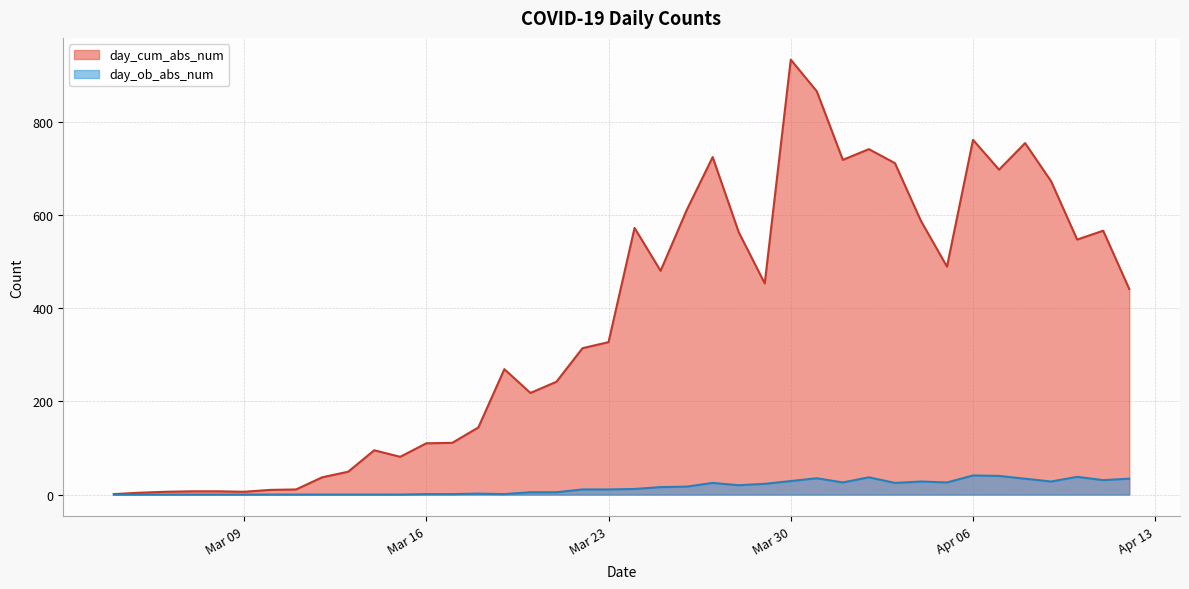

Which series has the largest total across all categories?

day_cum_abs_num